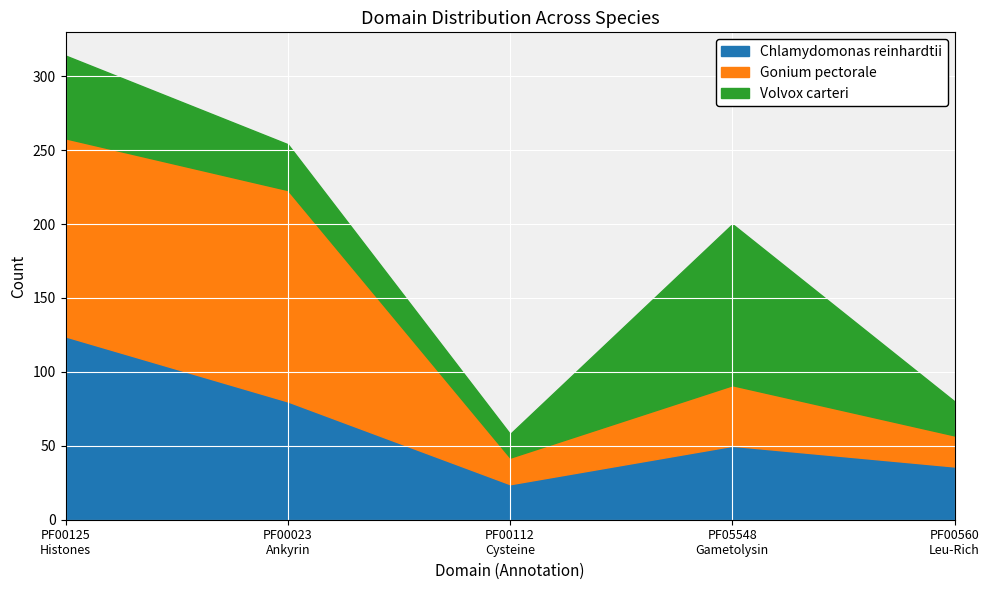

True or false: Chlamydomonas reinhardtii and Gonium pectorale intersect in this chart.

True